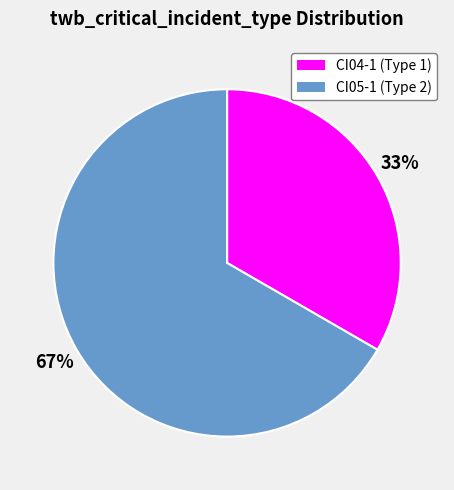

To the nearest percent, what is the combined percentage of CI04-1 (Type 1) and CI05-1 (Type 2)?

100%